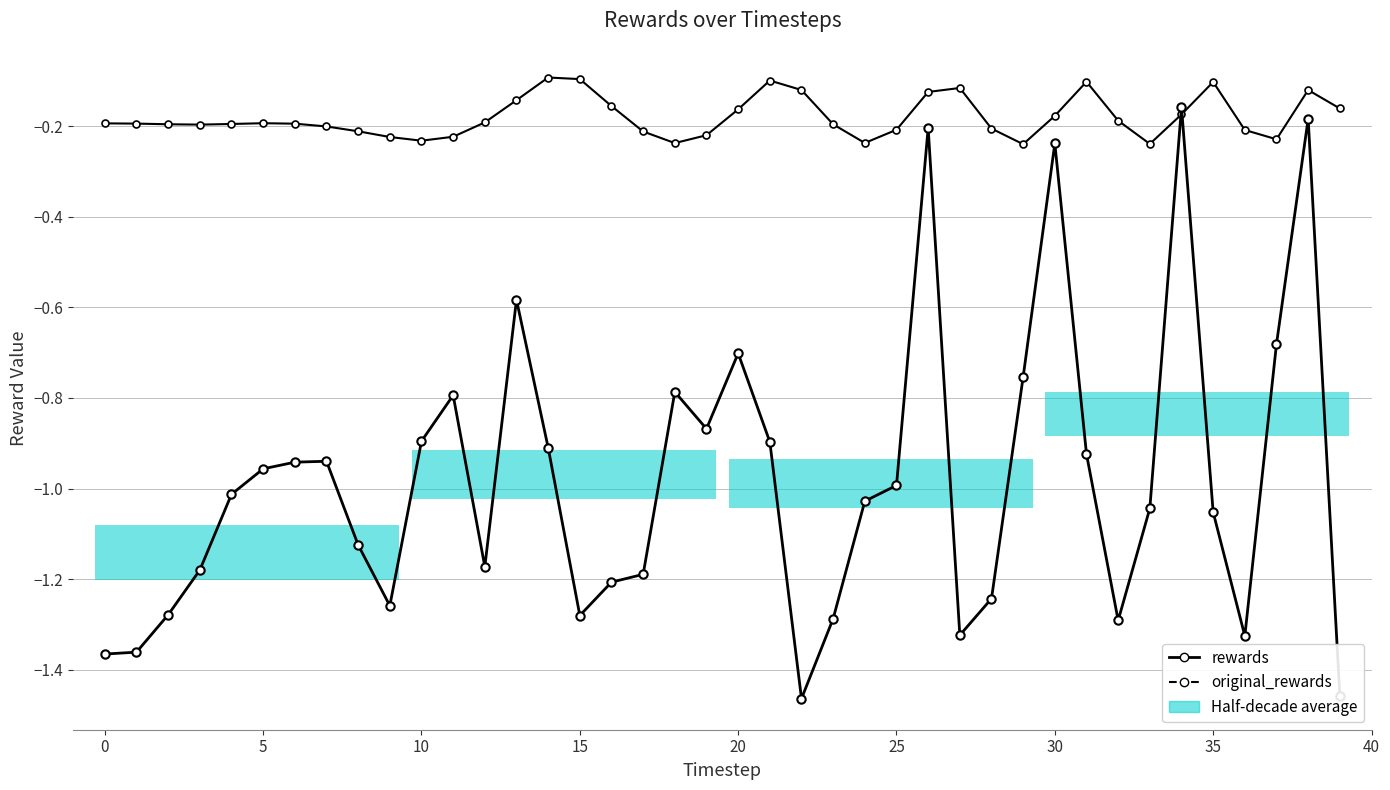

What is the difference between the maximum and minimum values in the original_rewards series?

0.1